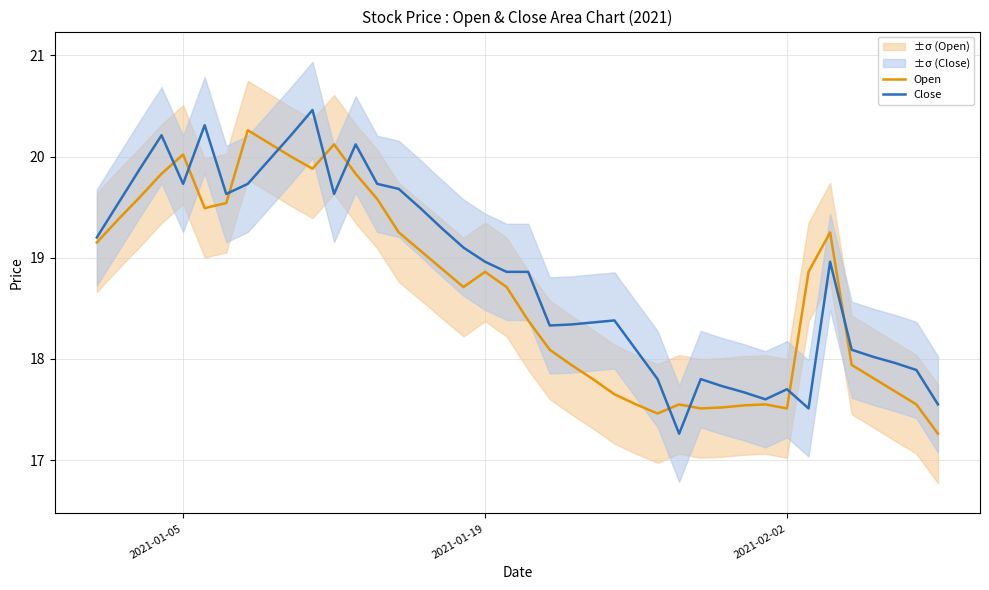

What is the value of the Open point at the 26th from the left?

17.6